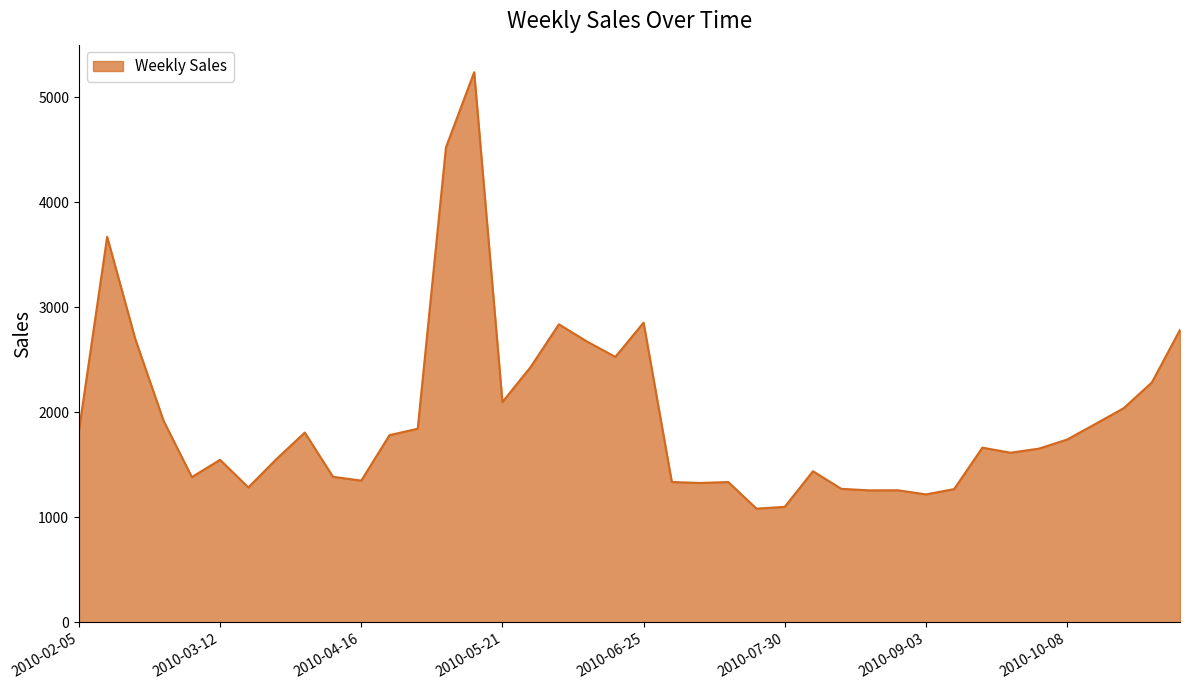

What is the minimum value shown in the chart?

1082.8